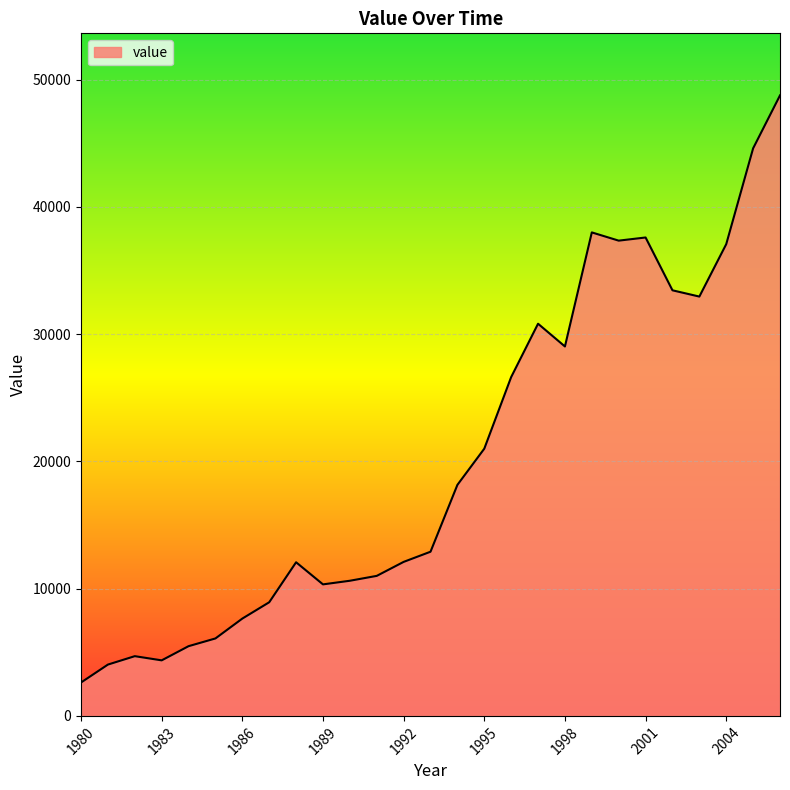

What is the minimum value shown in the chart?

2624